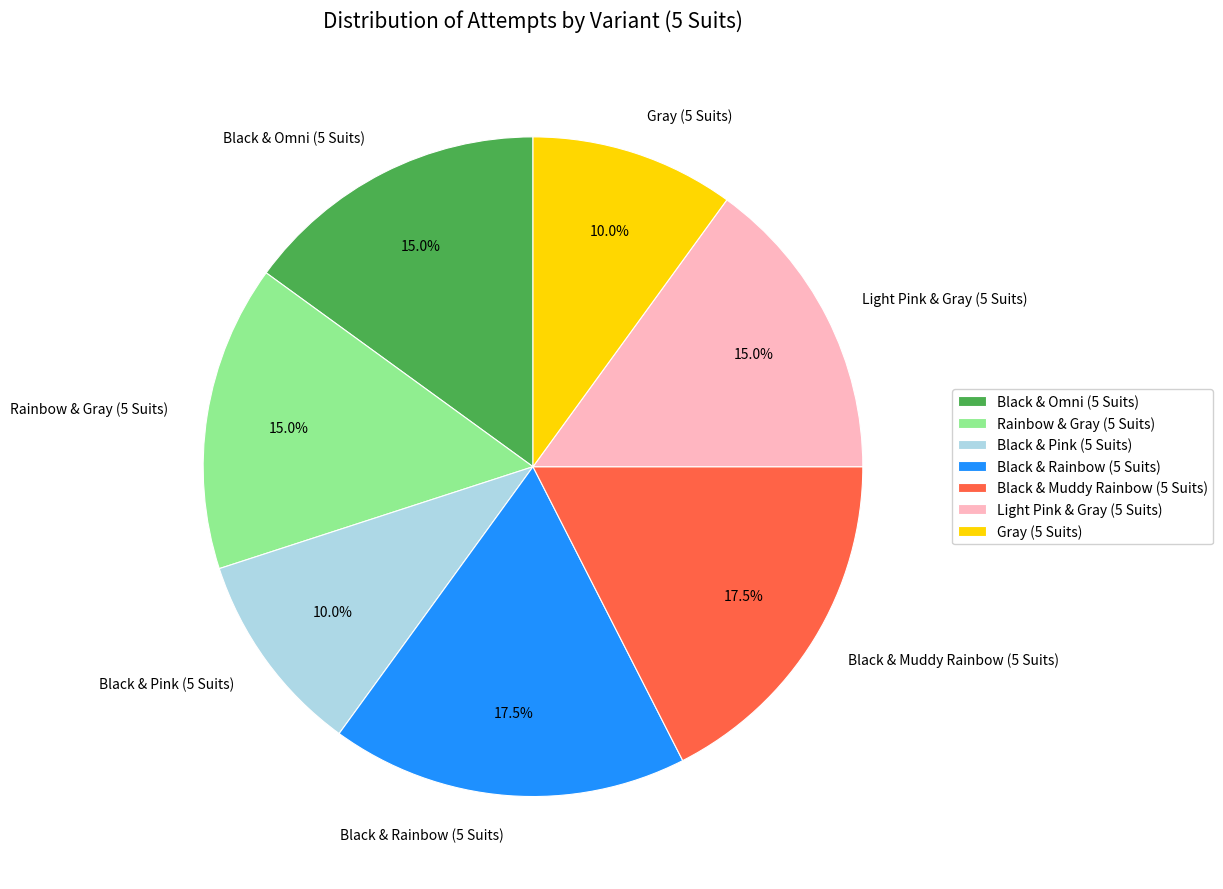

Which has a higher value, Black & Omni (5 Suits) or Black & Muddy Rainbow (5 Suits)?

Black & Muddy Rainbow (5 Suits)